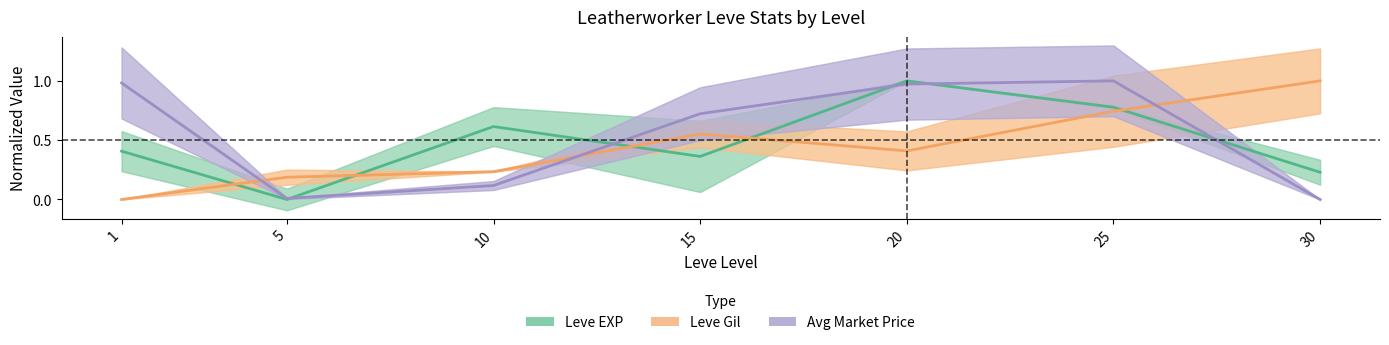

Does the chart display data point markers on the line(s)?

No